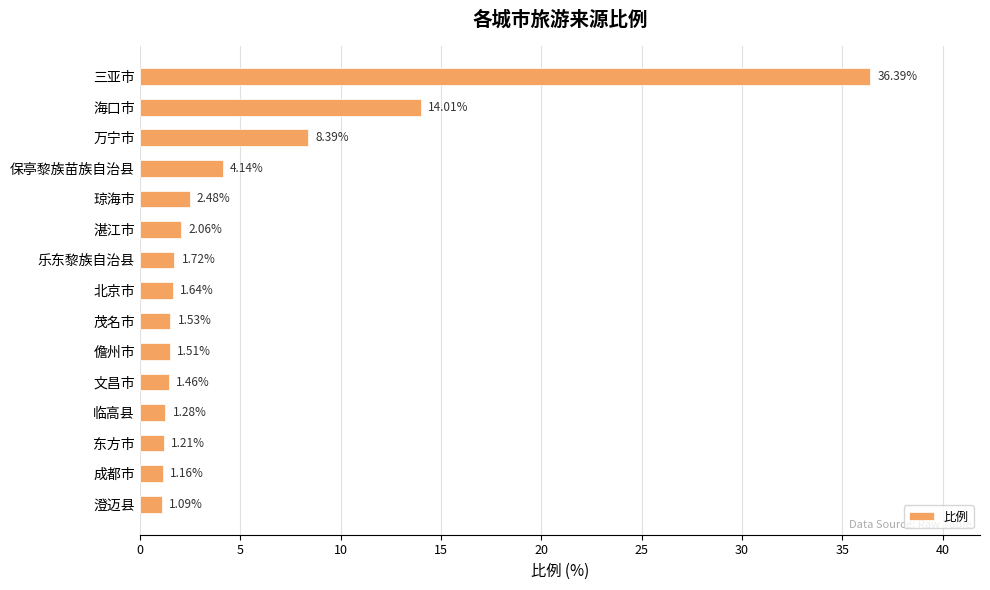

What is the average value?

5.3